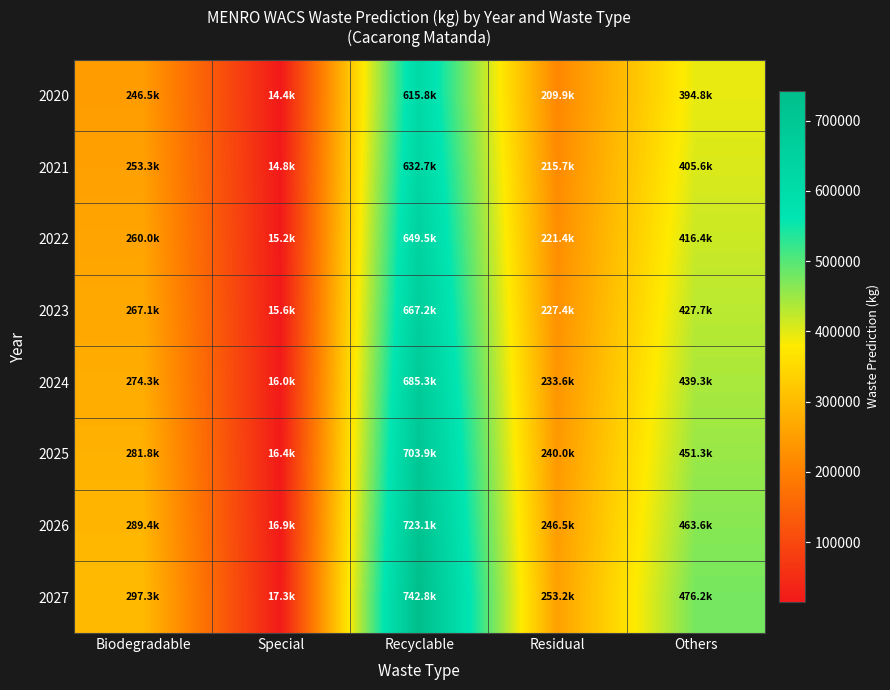

How many distinct data groups are displayed?

8